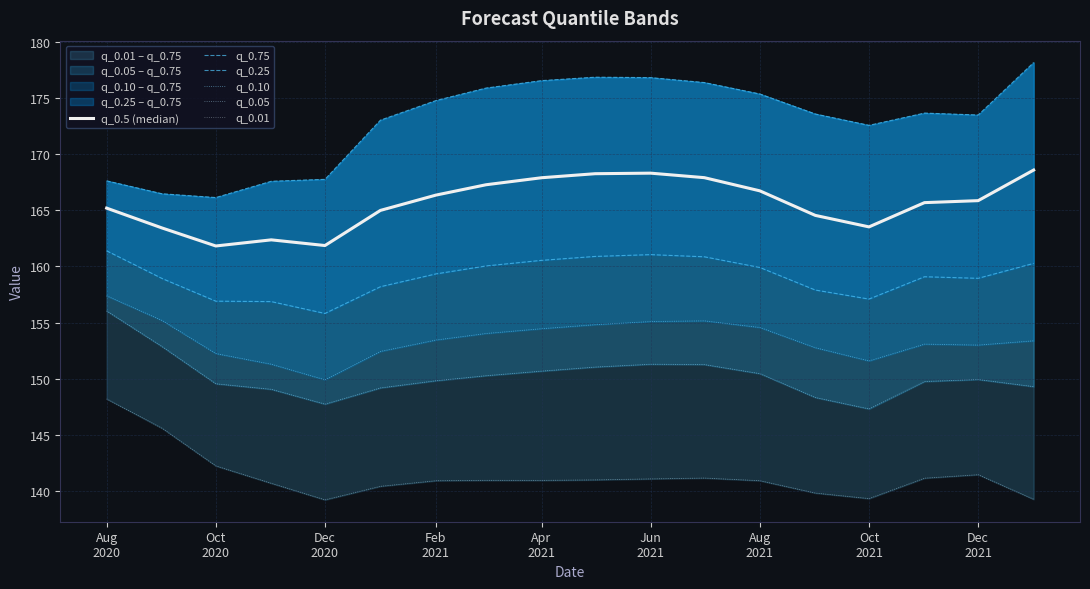

How many interior local valleys does the q_0.5 (median) series have?

3